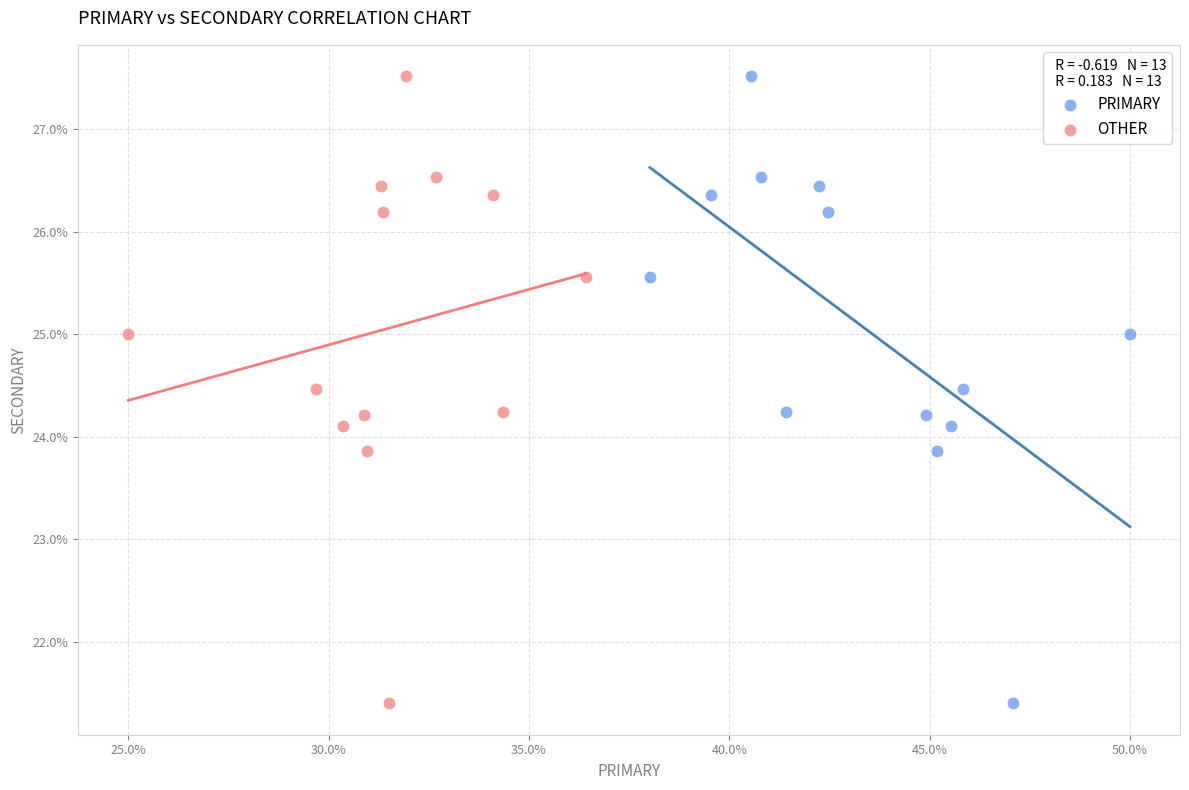

What are all the series names shown in the legend?

PRIMARY, OTHER